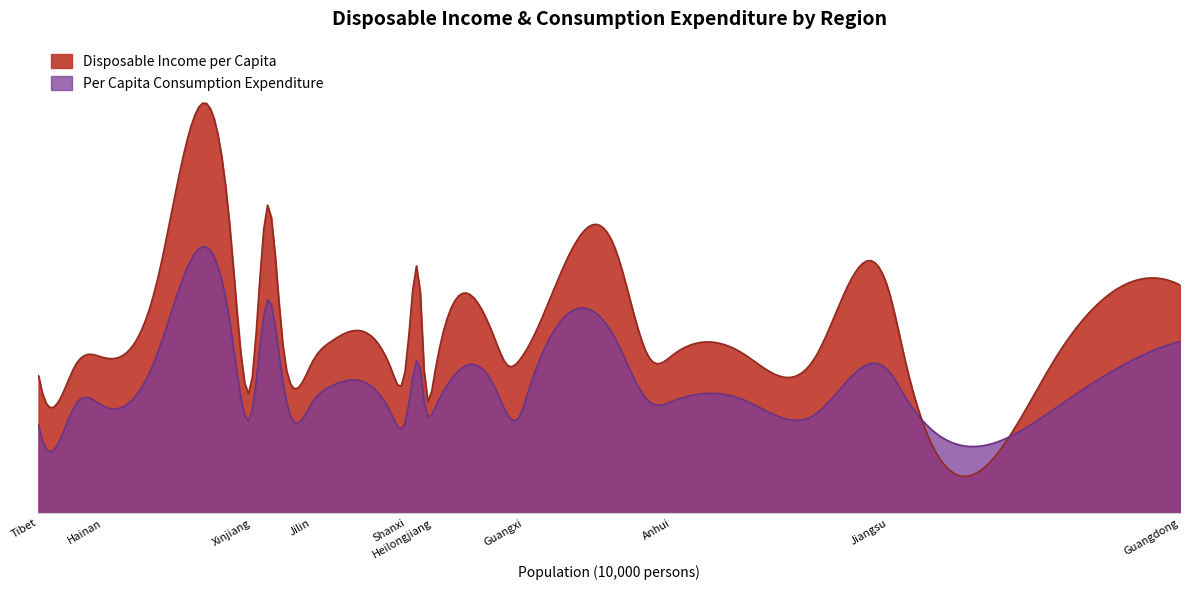

What is the difference between the Per Capita Consumption Expenditure values at Liaoning and Yunnan?

2541.6